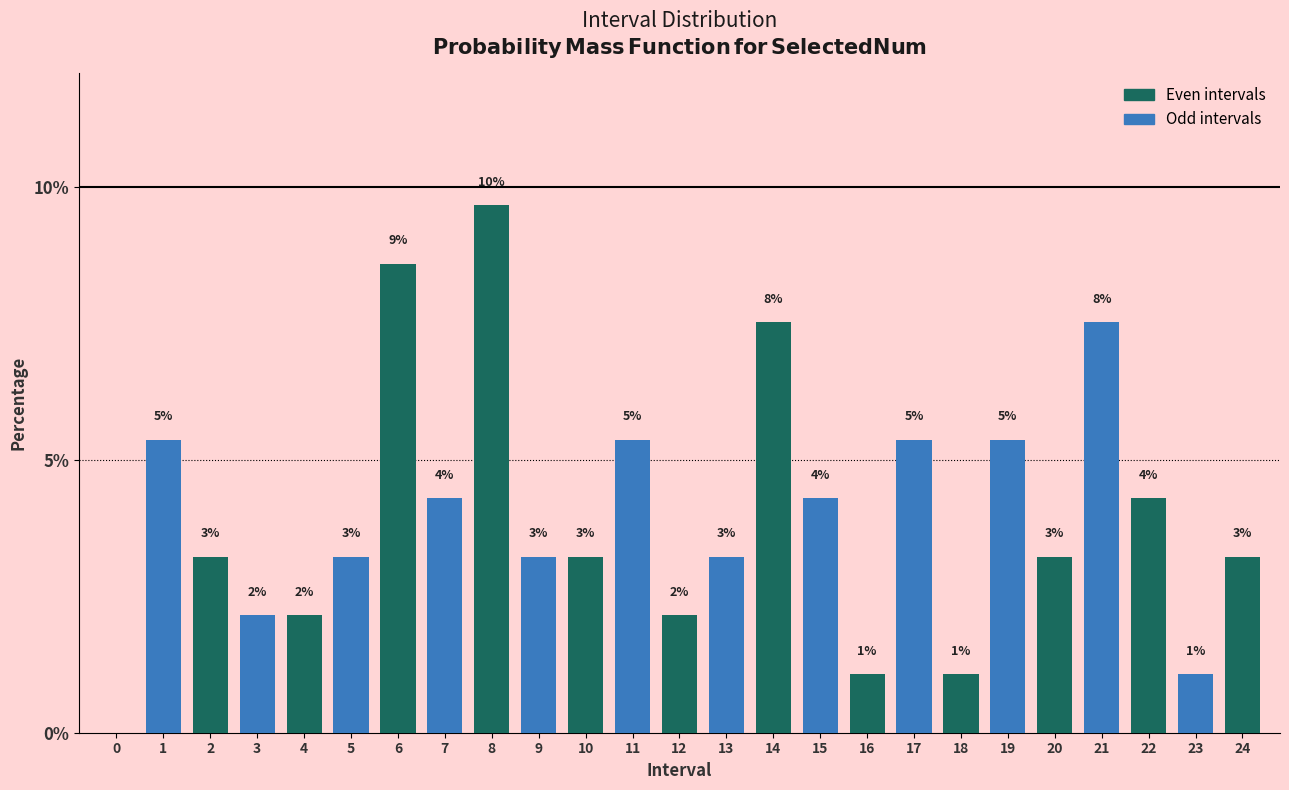

Are the bars horizontal?

No